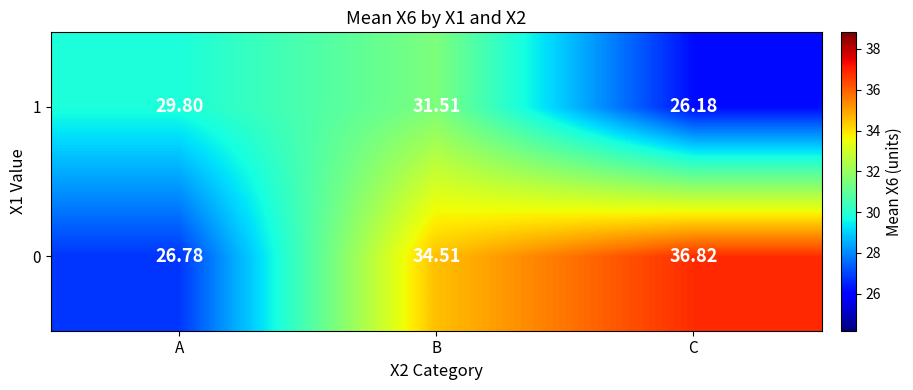

At which category is the sum across all series the highest?

B